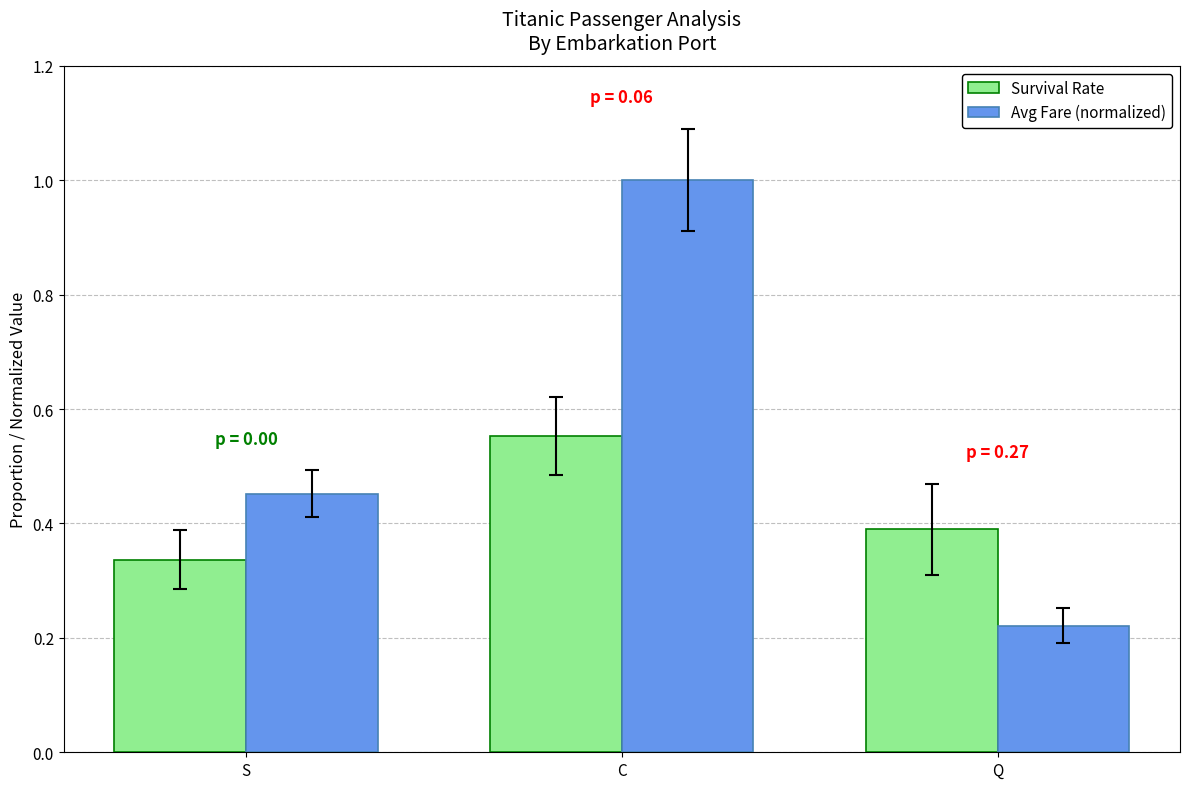

True or false: Avg Fare (normalized) has a value of 0.5 at C.

False